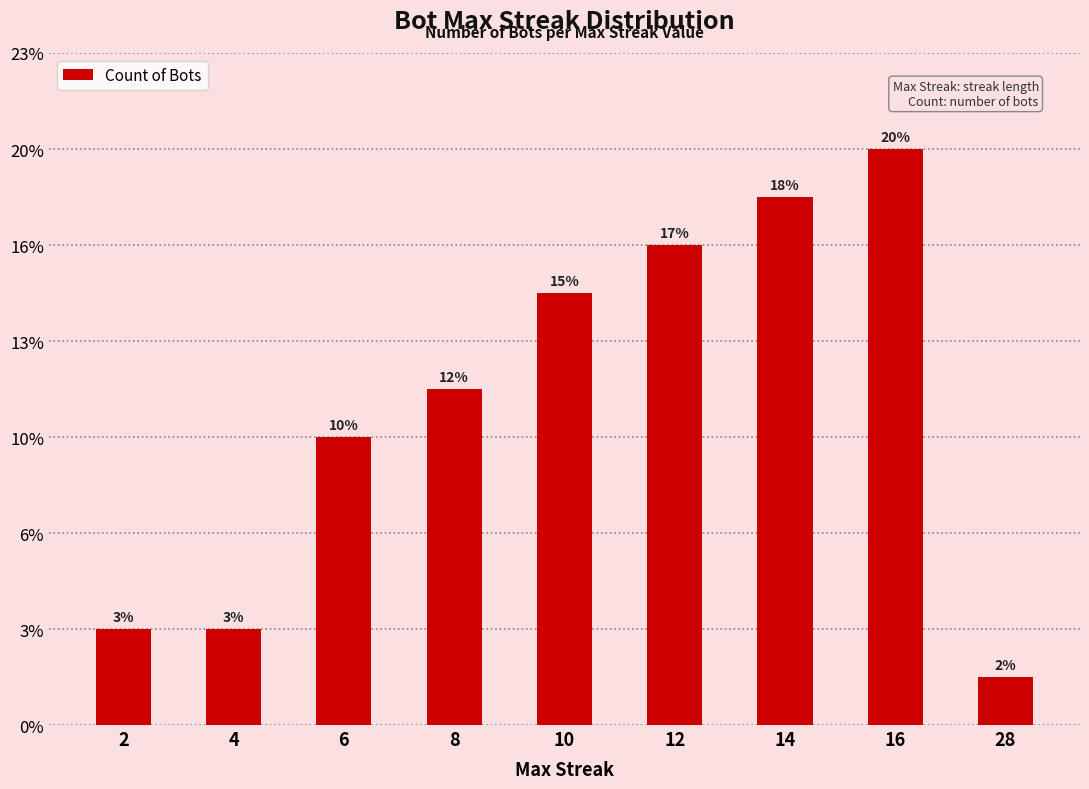

Where does the data first go above 7?

10